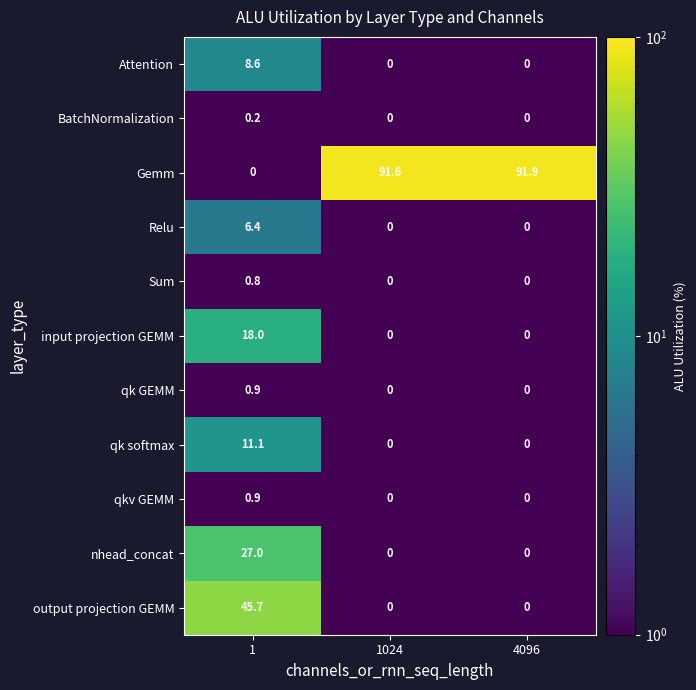

What is the difference between the highest and lowest values at 1024?

91.6